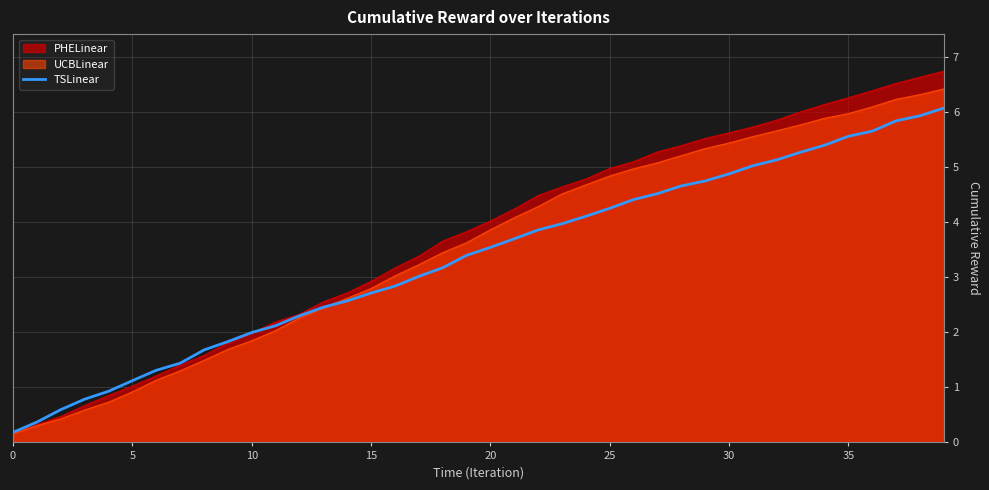

What is the minimum value shown in the chart?

0.2